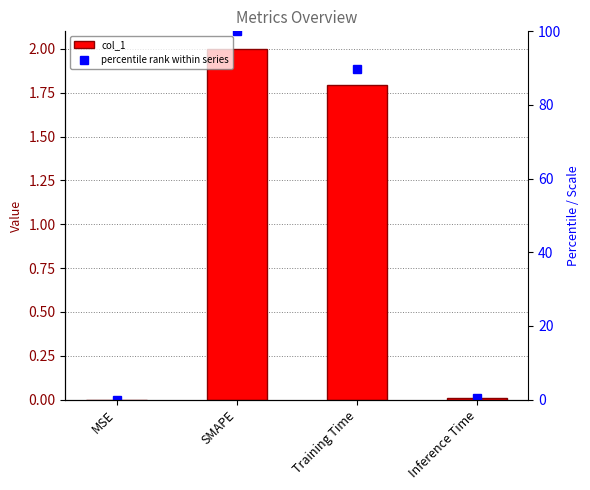

Between MSE and SMAPE, which series saw the biggest shift?

percentile rank within series